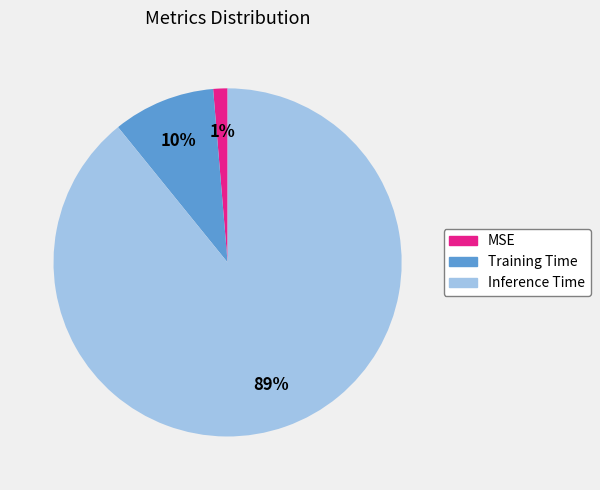

Do Training Time and Inference Time together represent more than half of the pie?

Yes